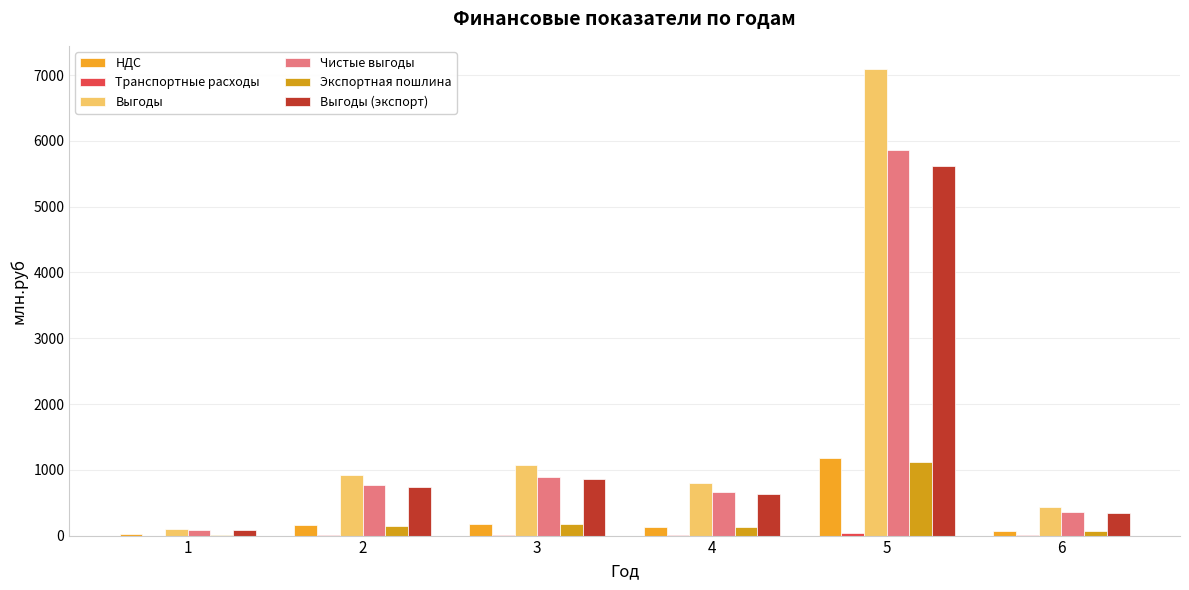

What is the greatest value displayed?

7091.0